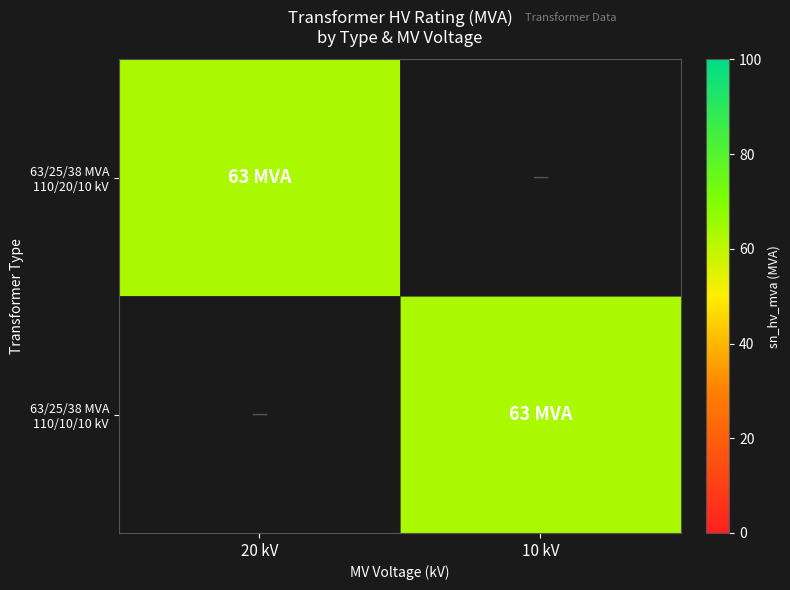

Which has a higher value, 10 kV or 20 kV?

20 kV